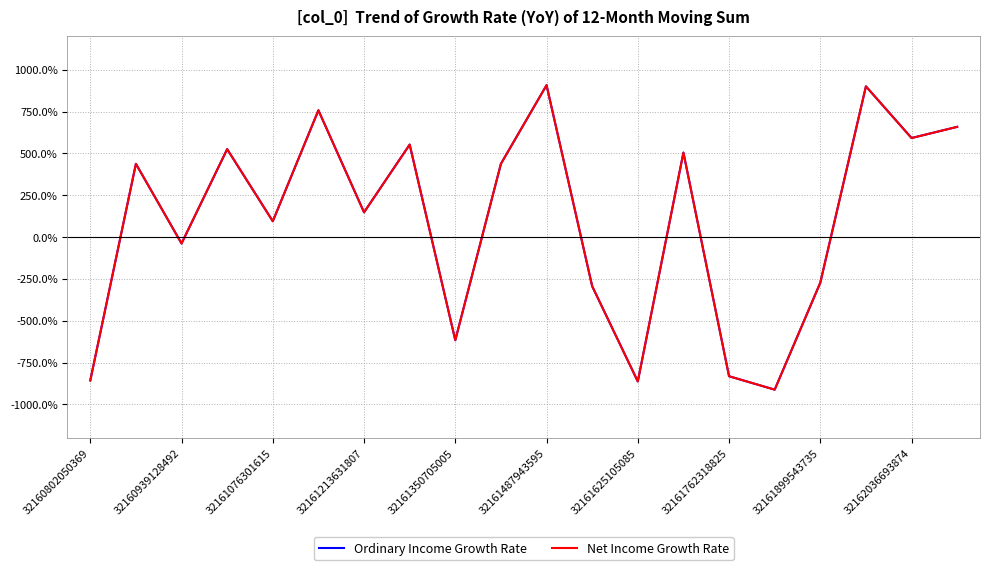

Which series has the largest range (max minus min)?

Ordinary Income Growth Rate